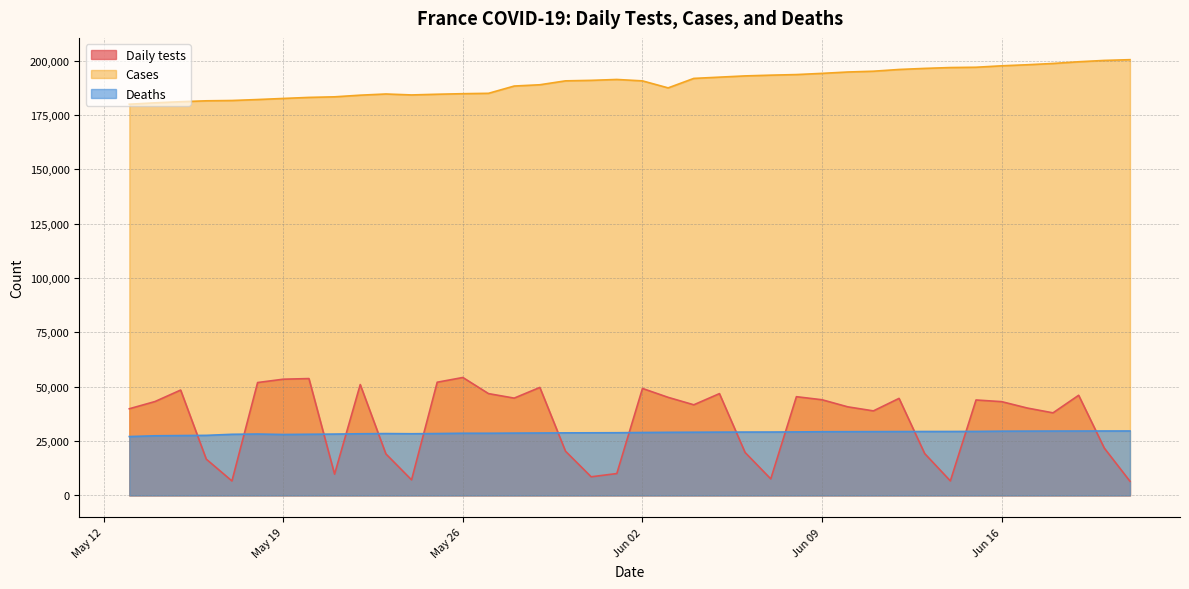

What is the value of the Cases point at the 7th from the left?

182648